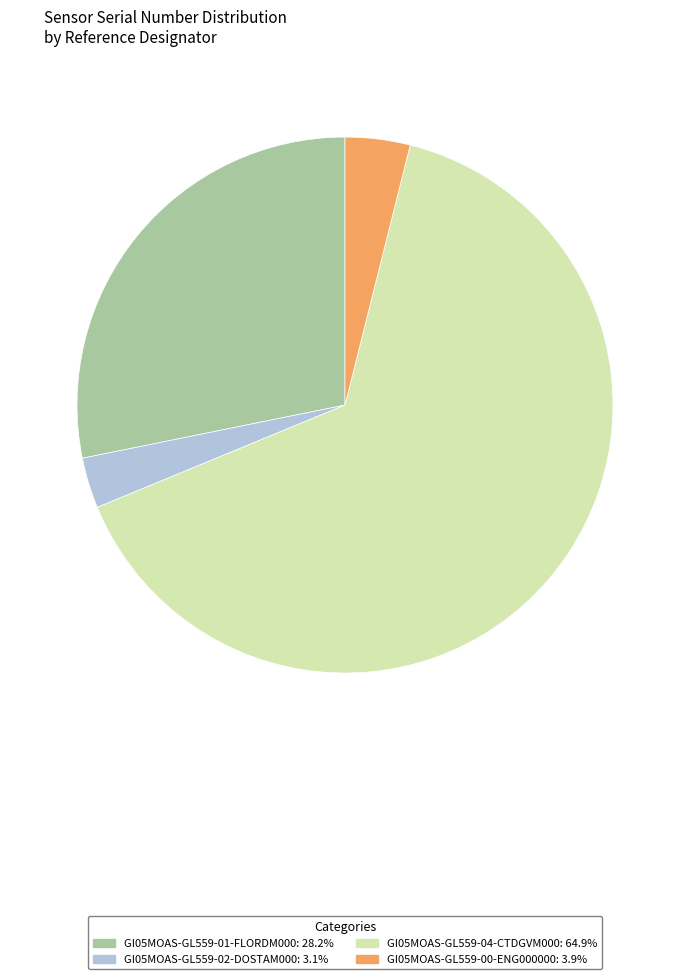

Between GI05MOAS-GL559-04-CTDGVM000 and GI05MOAS-GL559-00-ENG000000, which is larger?

GI05MOAS-GL559-04-CTDGVM000